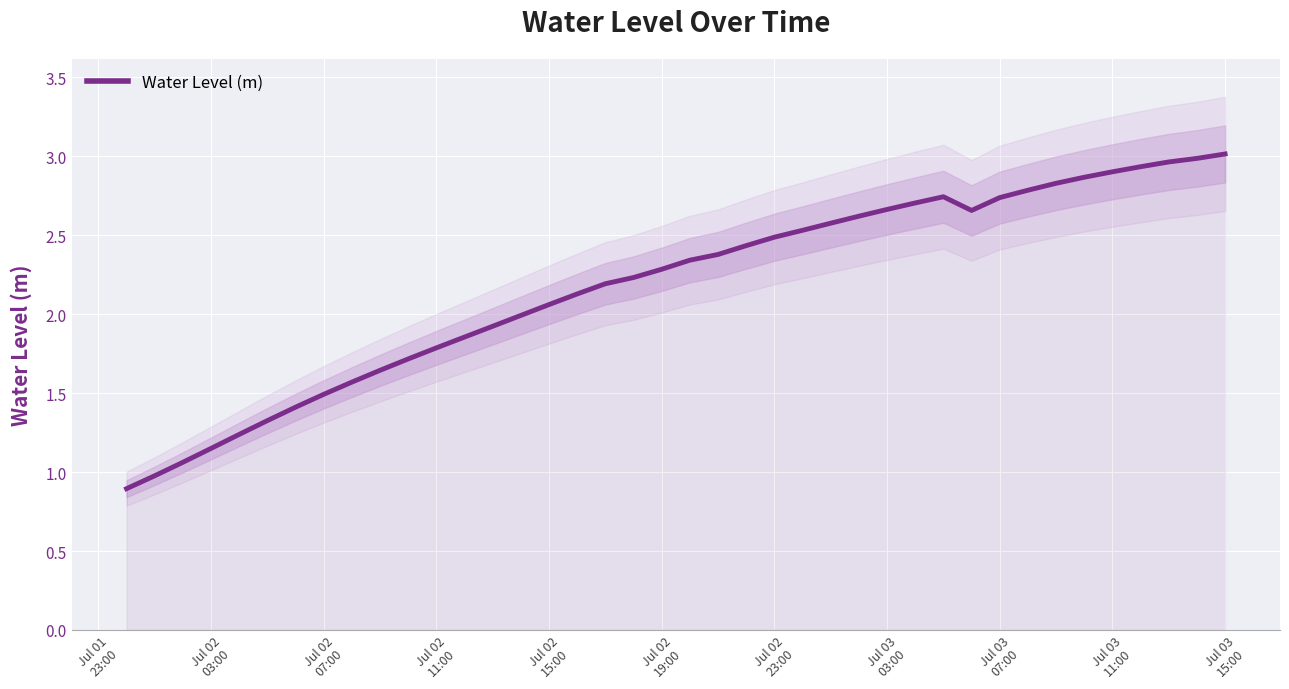

What is the minimum value for Water Level (m)?

0.9